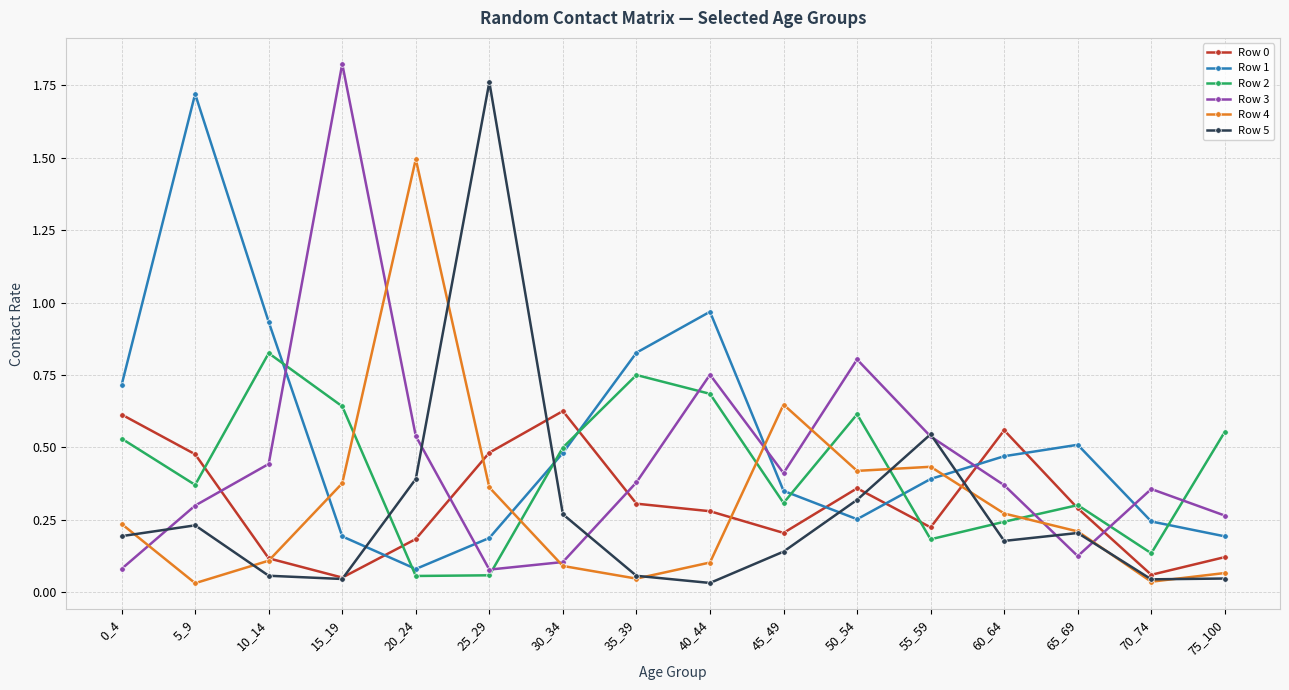

At which category does Row 2 reach its first local valley?

5_9